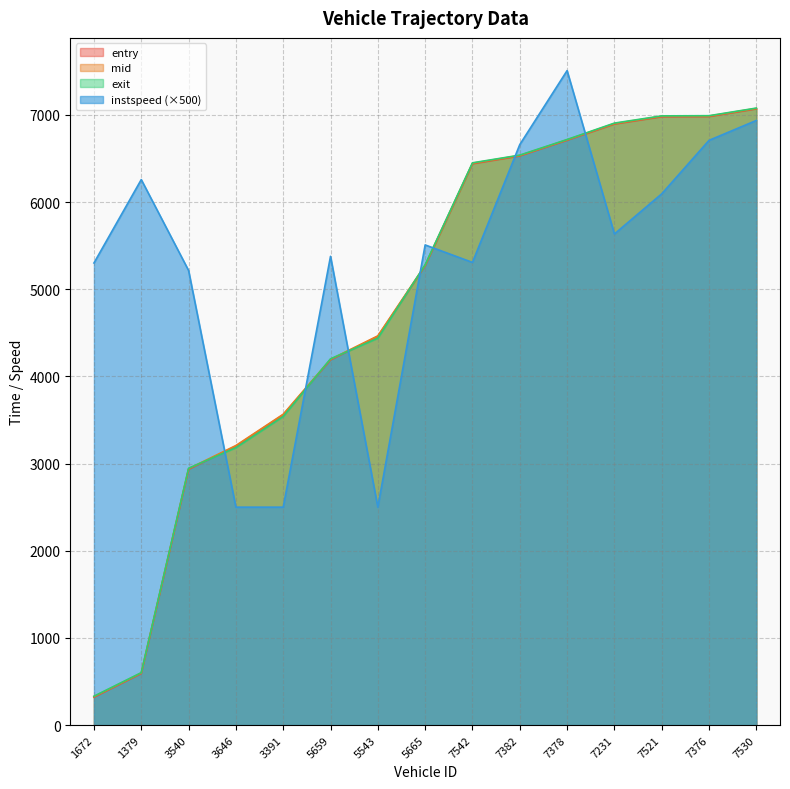

Between 7231 and 7376, which series saw the biggest shift?

instspeed (×500)